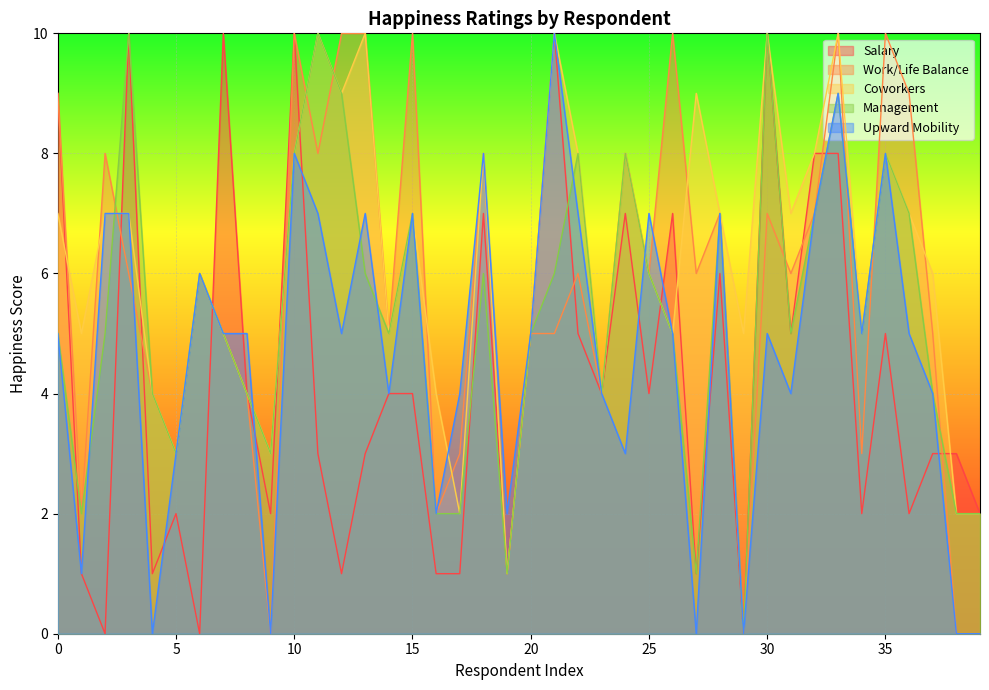

Reading left to right, list all the values displayed in this chart.

Salary: 0=9	1=1	2=0	3=10	4=1	5=2	6=0	7=10	8=4	9=2	10=10	11=3	12=1	13=3	14=4	15=4	16=1	17=1	18=7	19=1	20=5	21=10	22=5	23=4	24=7	25=4	26=7	27=1	28=6	29=0	30=10	31=5	32=8	33=8	34=2	35=5	36=2	37=3	38=3	39=2
Work/Life Balance: 0=9	1=2	2=8	3=6	4=4	5=3	6=6	7=5	8=4	9=0	10=10	11=8	12=10	13=10	14=5	15=10	16=2	17=3	18=8	19=1	20=5	21=5	22=6	23=4	24=8	25=6	26=10	27=6	28=7	29=0	30=7	31=6	32=7	33=10	34=3	35=10	36=9	37=5	38=0	39=0
Coworkers: 0=7	1=5	2=7	3=7	4=4	5=3	6=6	7=5	8=4	9=3	10=8	11=10	12=9	13=10	14=5	15=7	16=4	17=2	18=8	19=1	20=5	21=10	22=8	23=4	24=8	25=6	26=5	27=9	28=7	29=5	30=10	31=7	32=8	33=10	34=5	35=8	36=7	37=6	38=2	39=2
Management: 0=5	1=2	2=5	3=10	4=4	5=3	6=6	7=5	8=4	9=3	10=8	11=10	12=9	13=6	14=5	15=7	16=2	17=2	18=6	19=1	20=5	21=6	22=8	23=4	24=8	25=6	26=5	27=1	28=7	29=0	30=10	31=5	32=7	33=9	34=5	35=8	36=7	37=4	38=2	39=2
Upward Mobility: 0=5	1=1	2=7	3=7	4=0	5=3	6=6	7=5	8=5	9=0	10=8	11=7	12=5	13=7	14=4	15=7	16=2	17=4	18=8	19=2	20=5	21=10	22=7	23=4	24=3	25=7	26=5	27=0	28=7	29=0	30=5	31=4	32=7	33=9	34=5	35=8	36=5	37=4	38=0	39=0